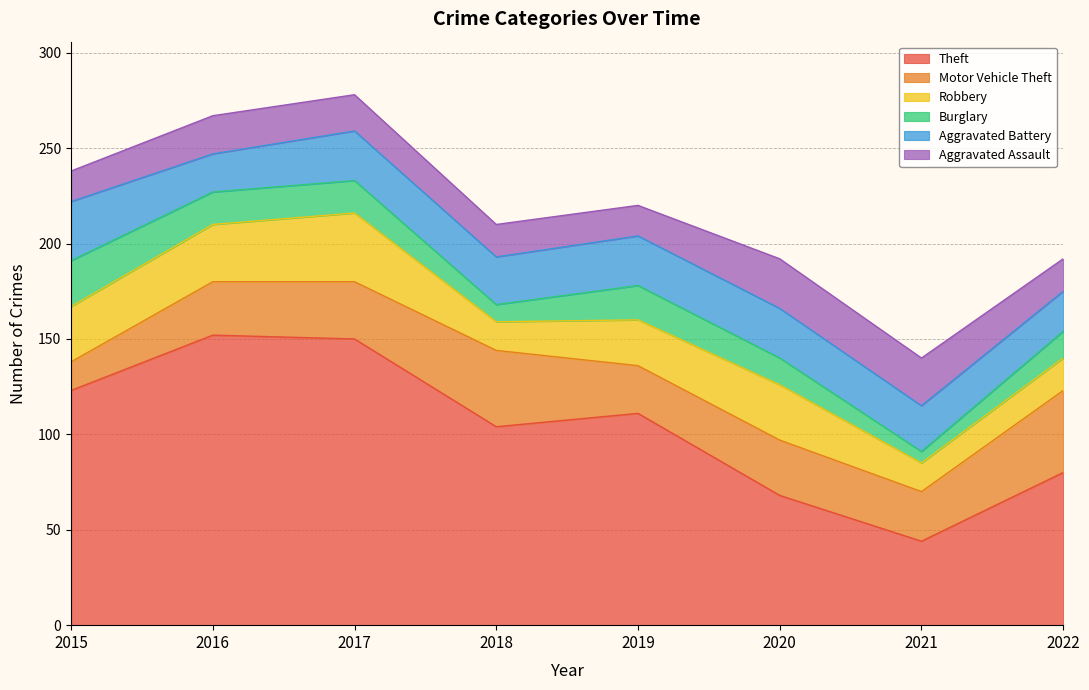

What is the smallest value displayed?

6